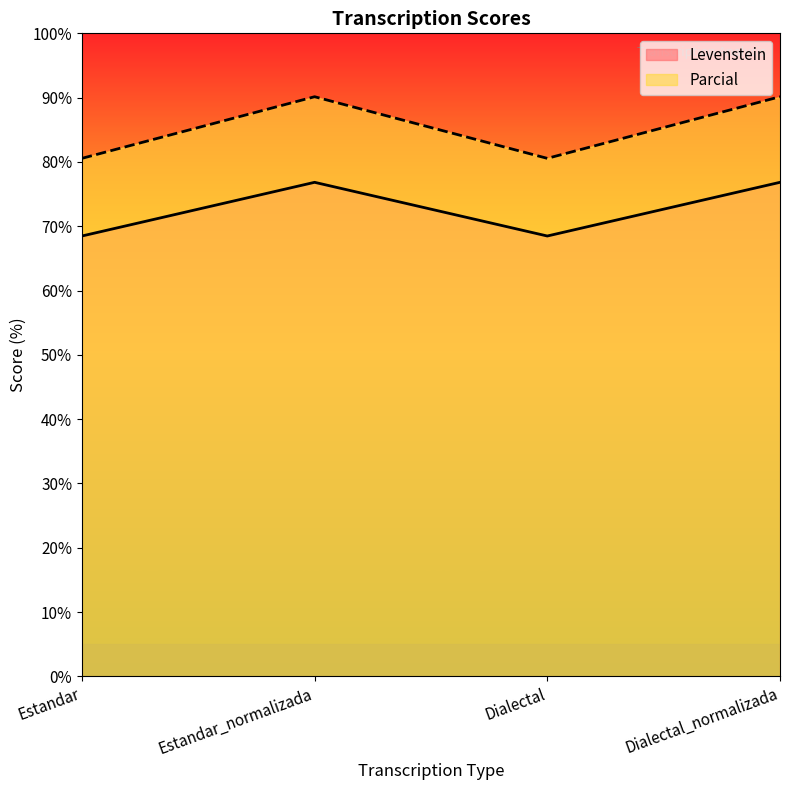

How many categories are shown in the chart?

4